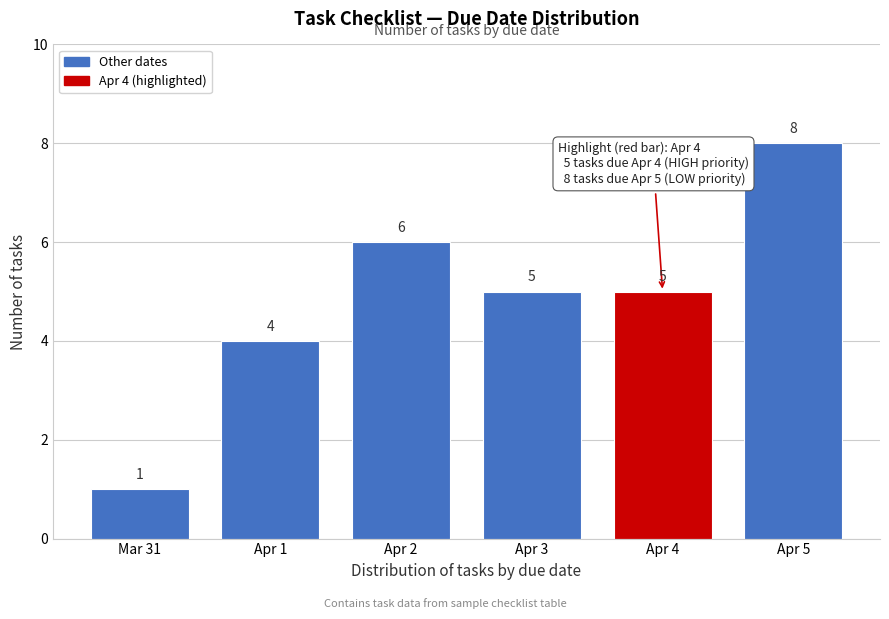

Reading left to right, what are all the values shown in this chart?

1	4	6	5	5	8